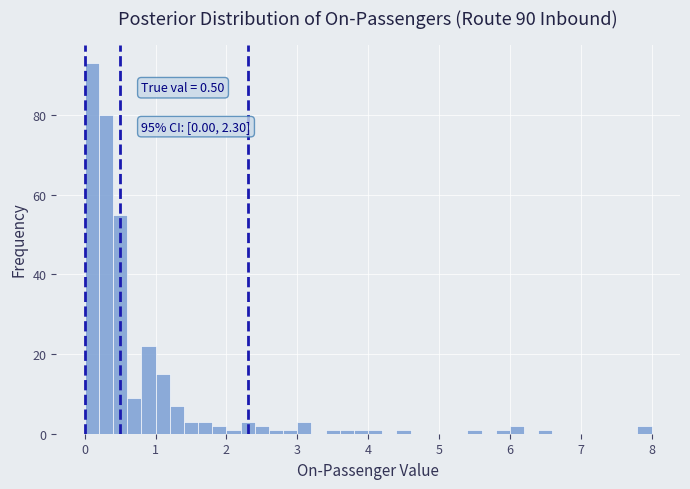

Around what value on the x-axis is the tallest bar? Give the approximate position of its centre, as read against the axis.

0.1